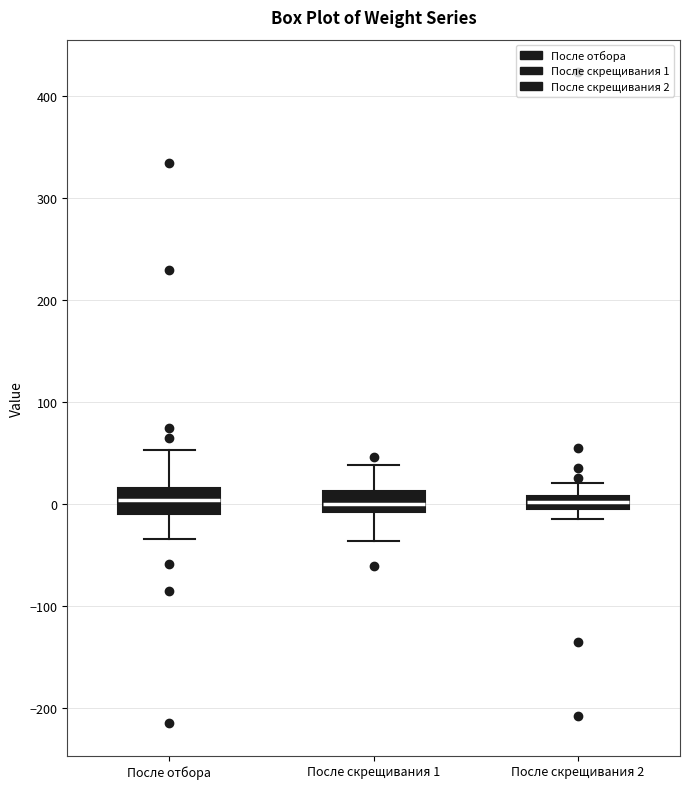

Where is the lower edge of the box for После скрещивания 1 on the y-axis? The values are not printed on the chart, so give them approximately, as read against the axis.

-10